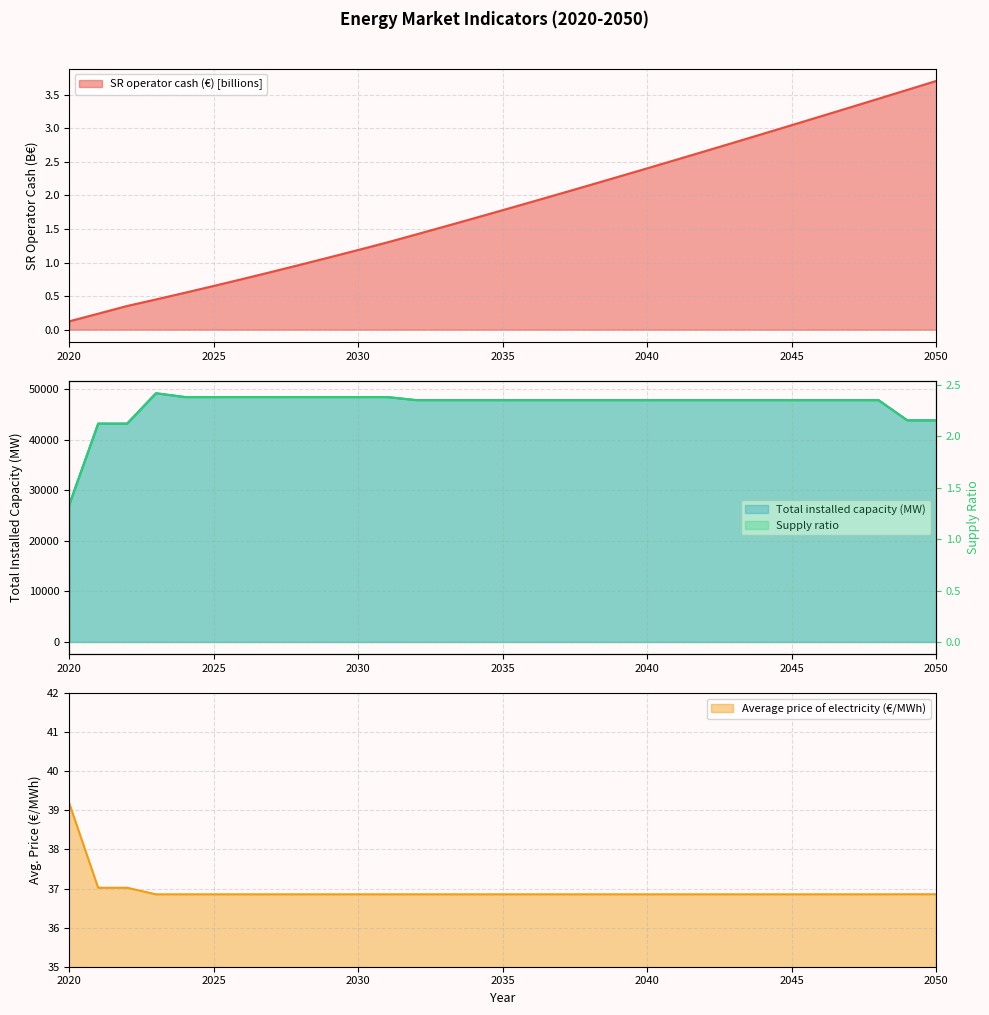

Which series has the widest spread of values?

Total installed capacity (MW)